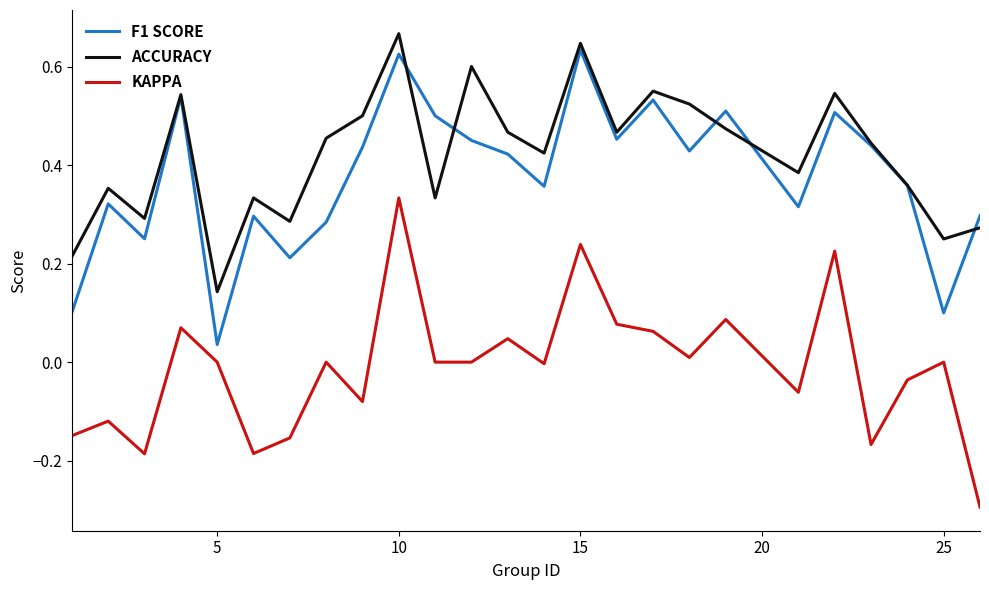

What is the minimum value shown in the chart?

-0.3